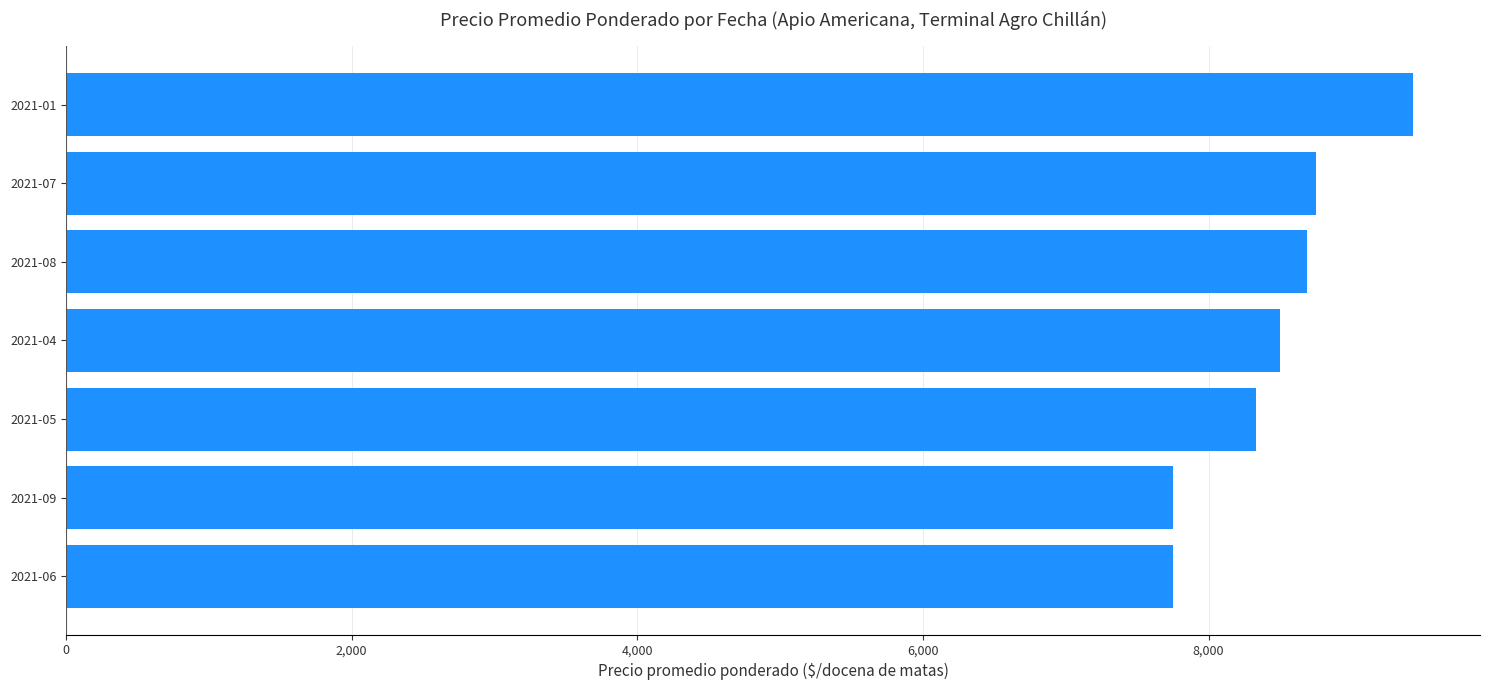

Is it true that the value at 2021-01 is 6351?

False